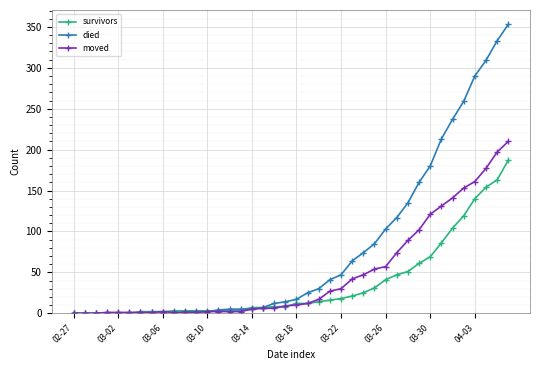

What is the maximum value shown in the chart?

353